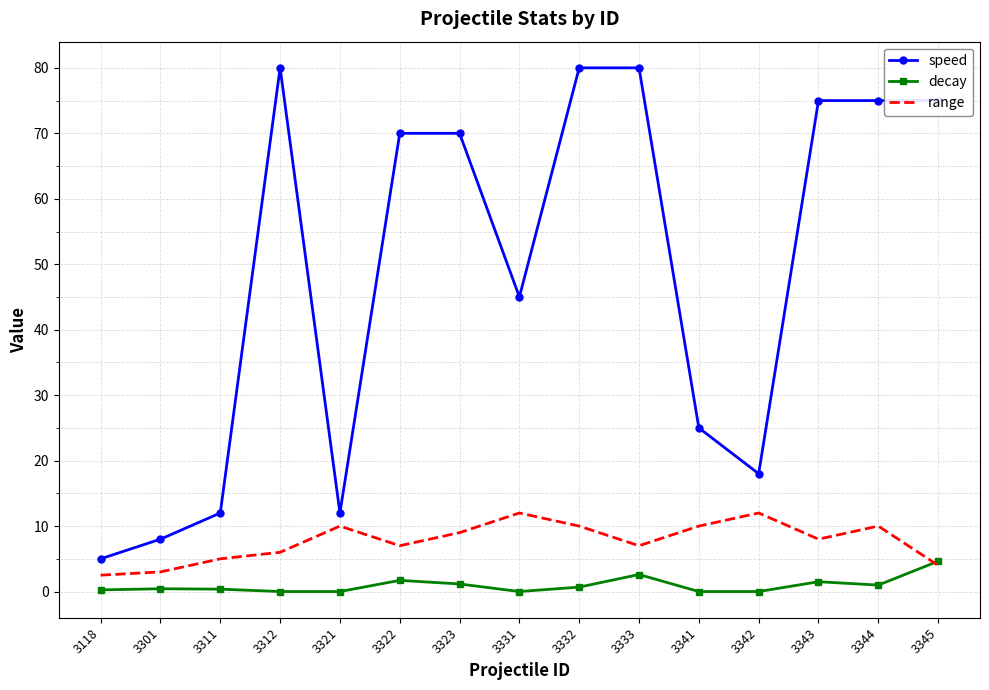

At which label is speed closest to 42?

3331